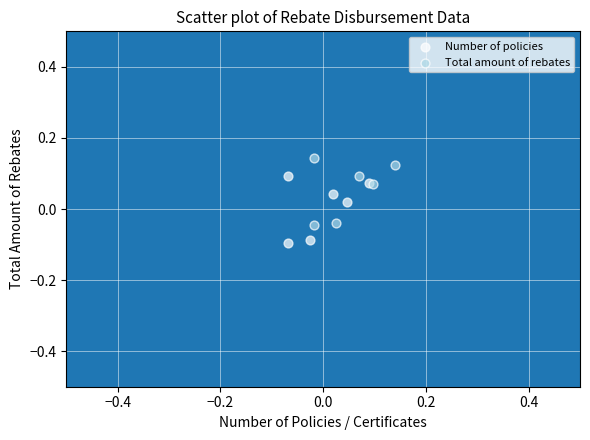

What are all the series names shown in the legend?

Number of policies, Total amount of rebates